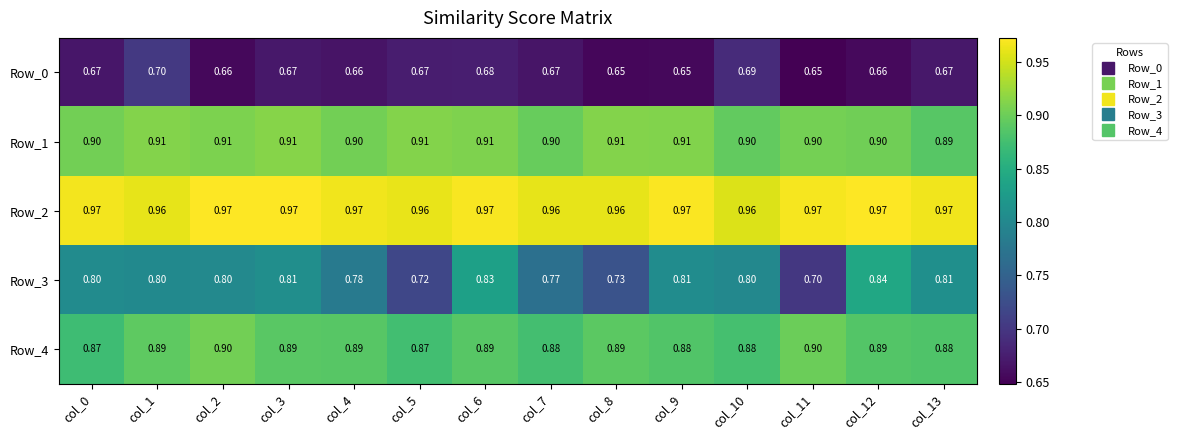

Is the value of Row_1 at col_9 greater than the value of Row_2 at col_3?

No